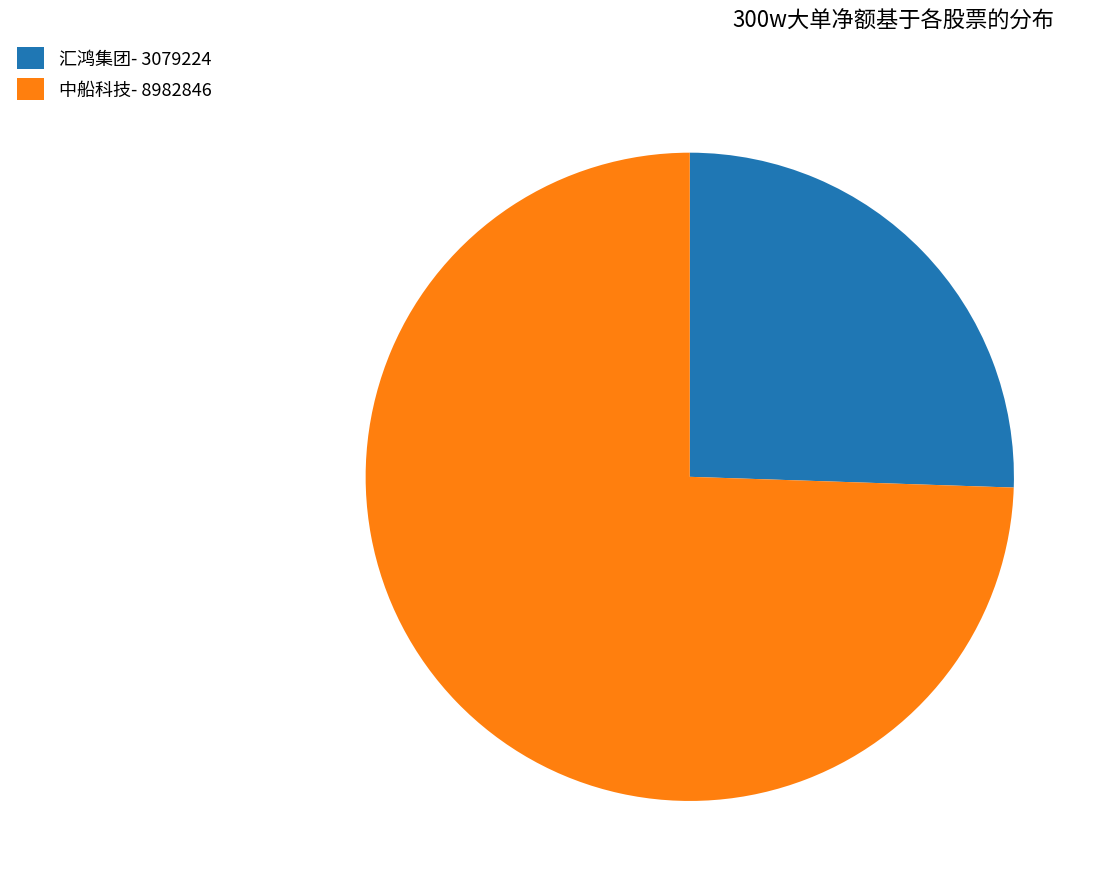

Combined, do 汇鸿集团- 3079224 and 中船科技- 8982846 account for over 50%?

Yes